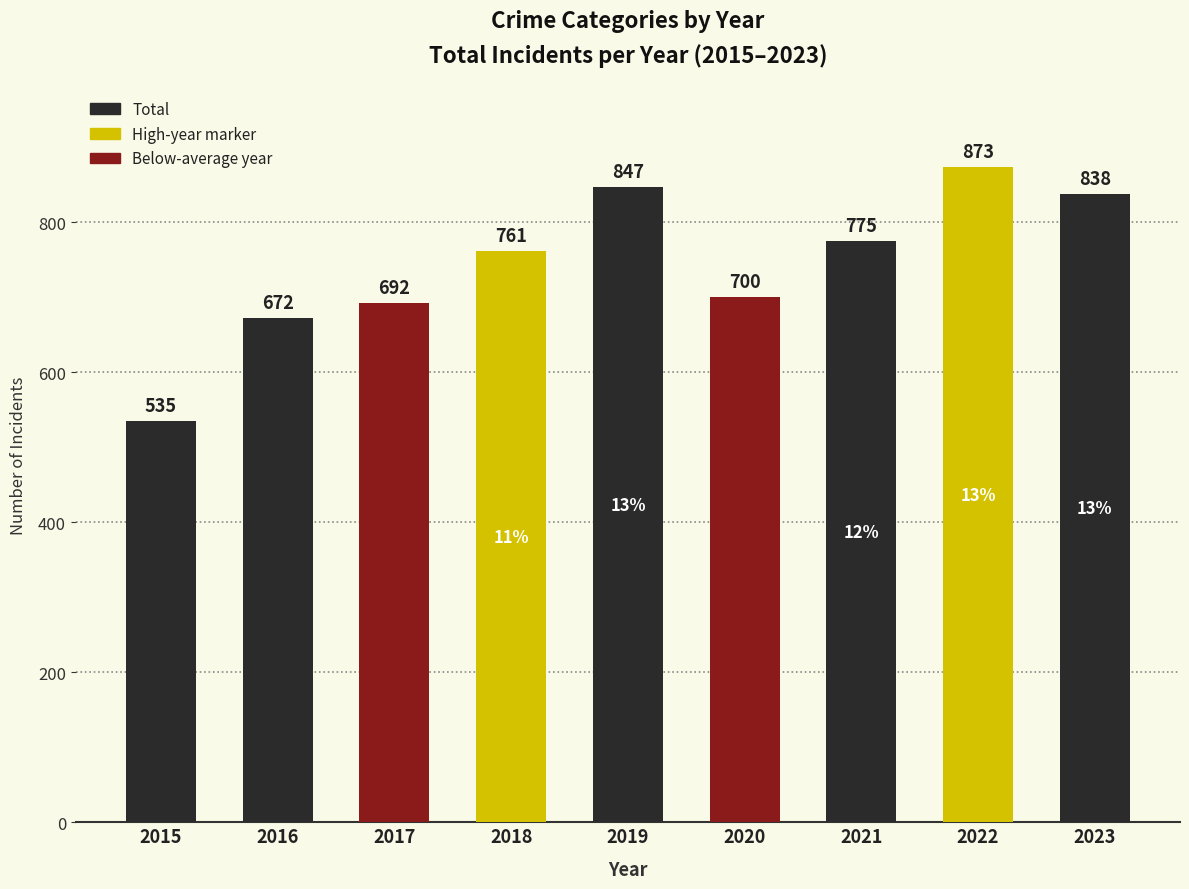

Reading left to right, transcribe all the data shown in this chart.

535	672	692	761	847	700	775	873	838